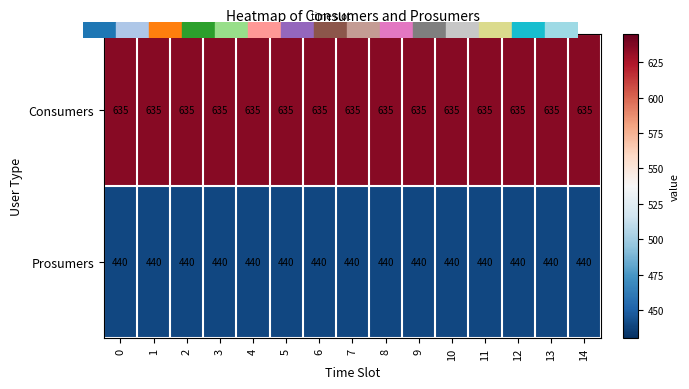

What is the spread (max minus min) of values at 11?

195